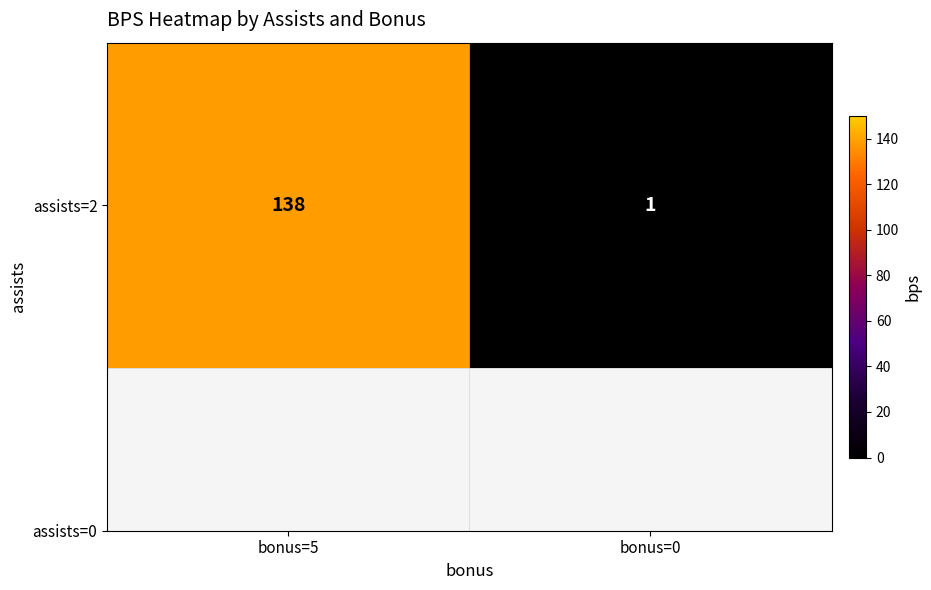

What is the ratio of the value at bonus=5 to the value at bonus=0?

138.0